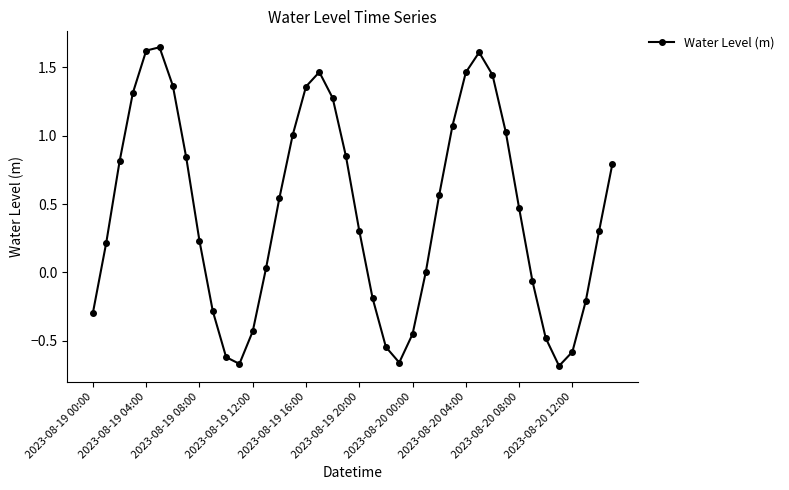

What is the average value?

0.4